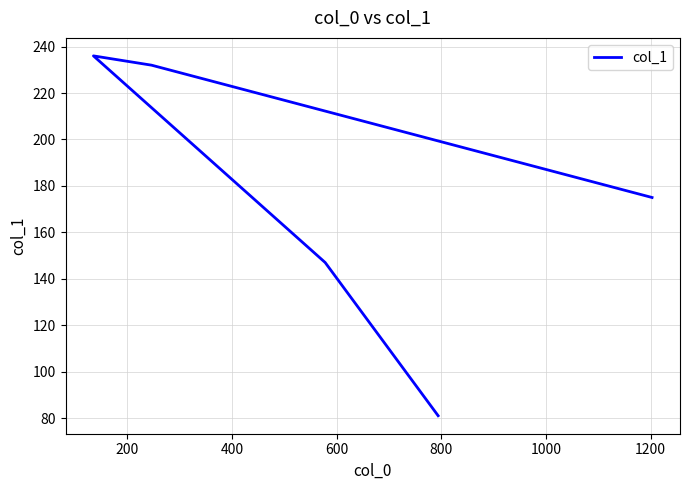

Between 800 and 200, which is larger?

200